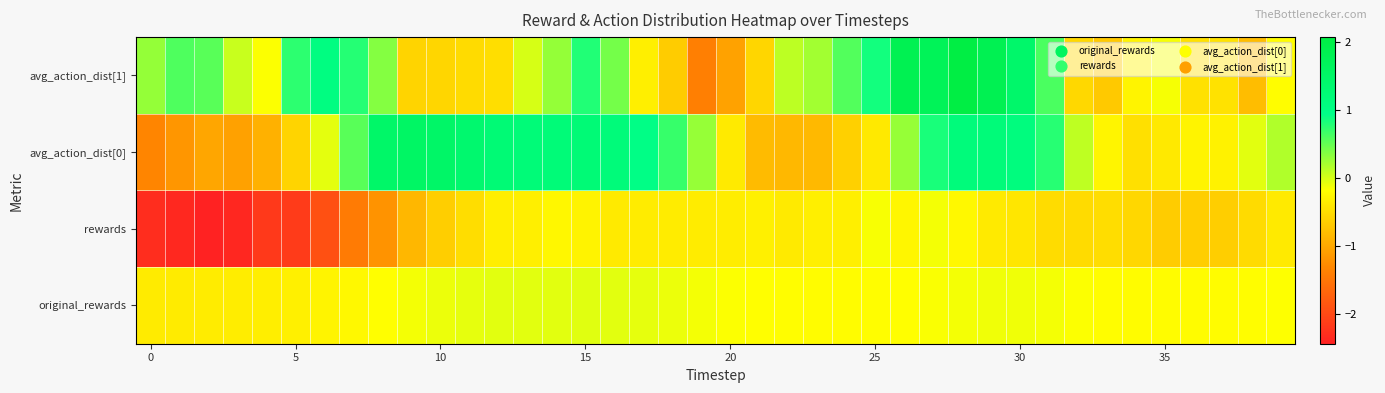

How many data points does each series have?

40